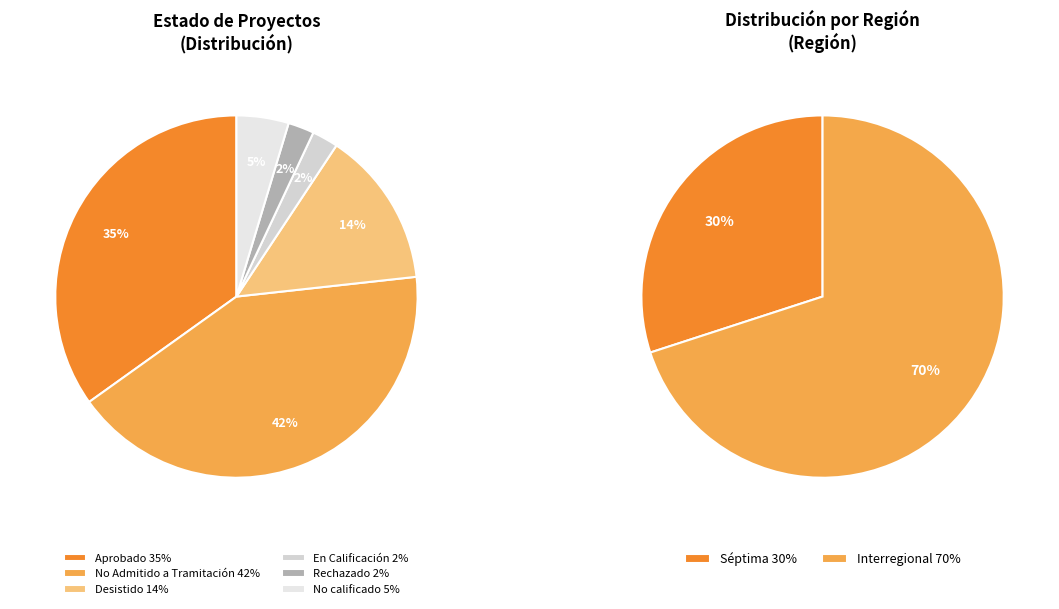

True or false: No calificado accounts for 12% of the total.

False